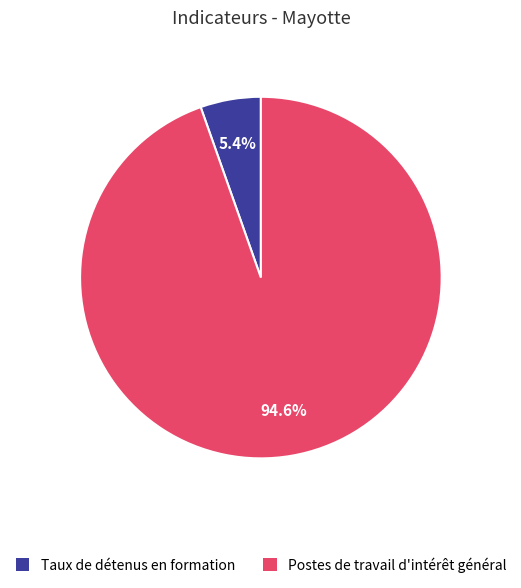

Is there any slice that represents more than half of the pie?

Yes